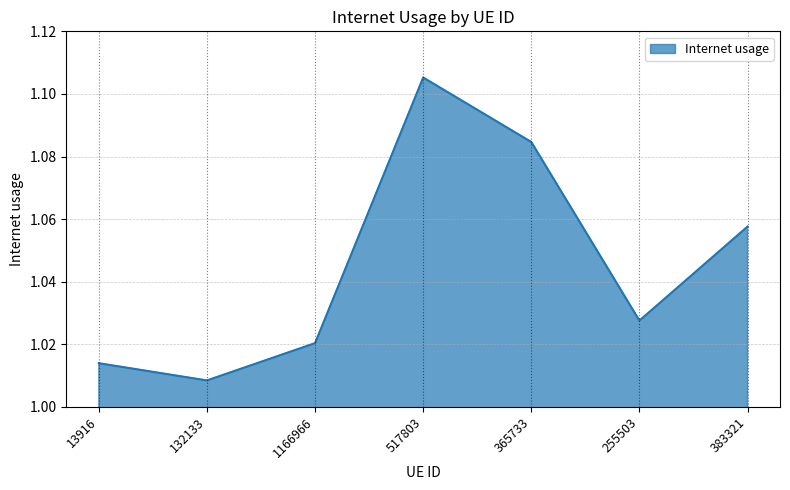

Rank the categories by value from lowest to highest.

132133, 13916, 1166966, 255503, 383321, 365733, 517803